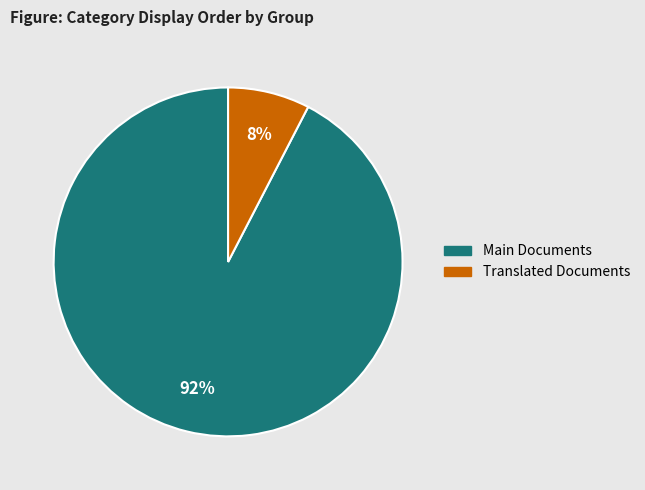

Rank the categories by value from highest to lowest.

Main Documents, Translated Documents